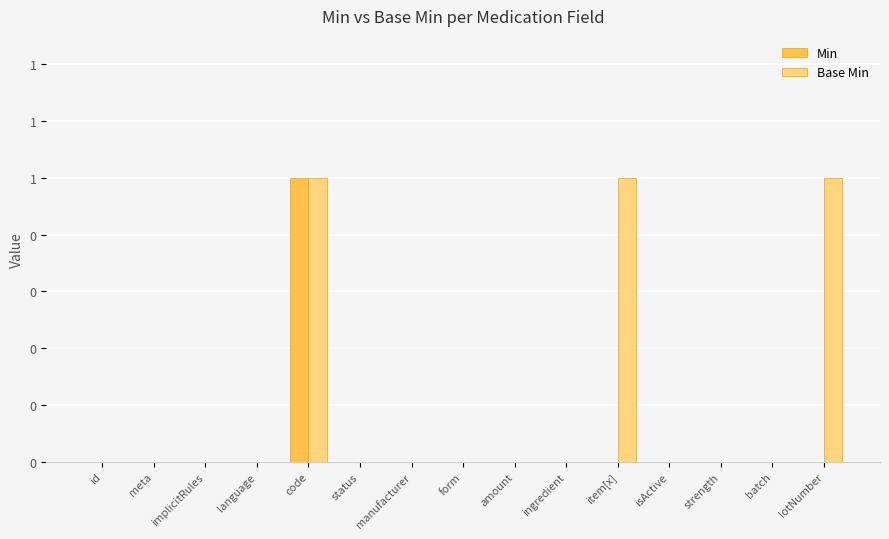

At how many categories does at least one series exceed 0?

3